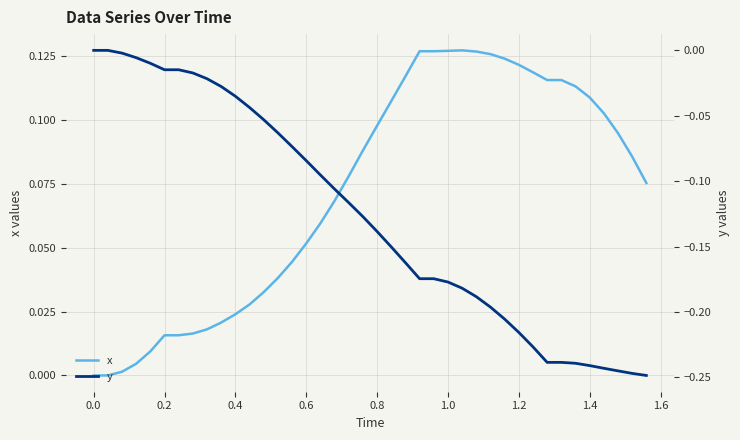

What position from the left is 1.2?

31